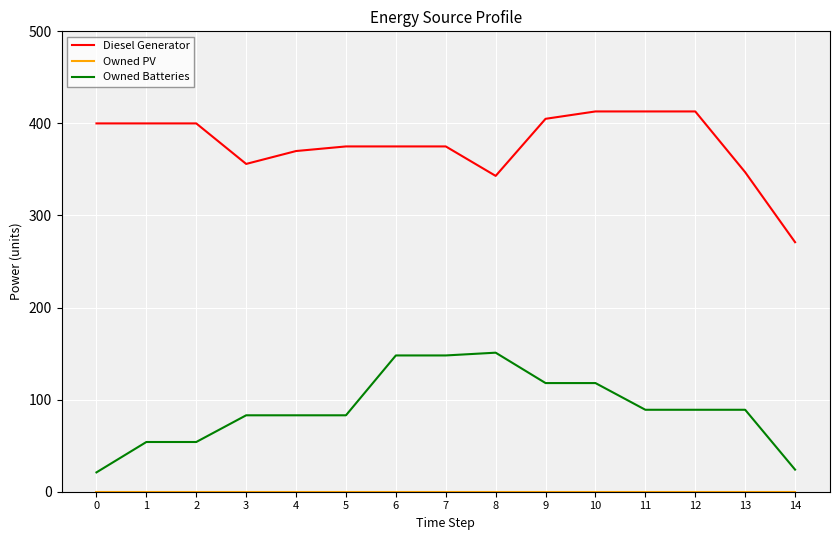

What is the spread (max minus min) of values at 7?

375